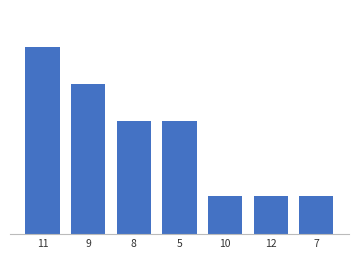

Which has a higher value, 12 or 7?

12